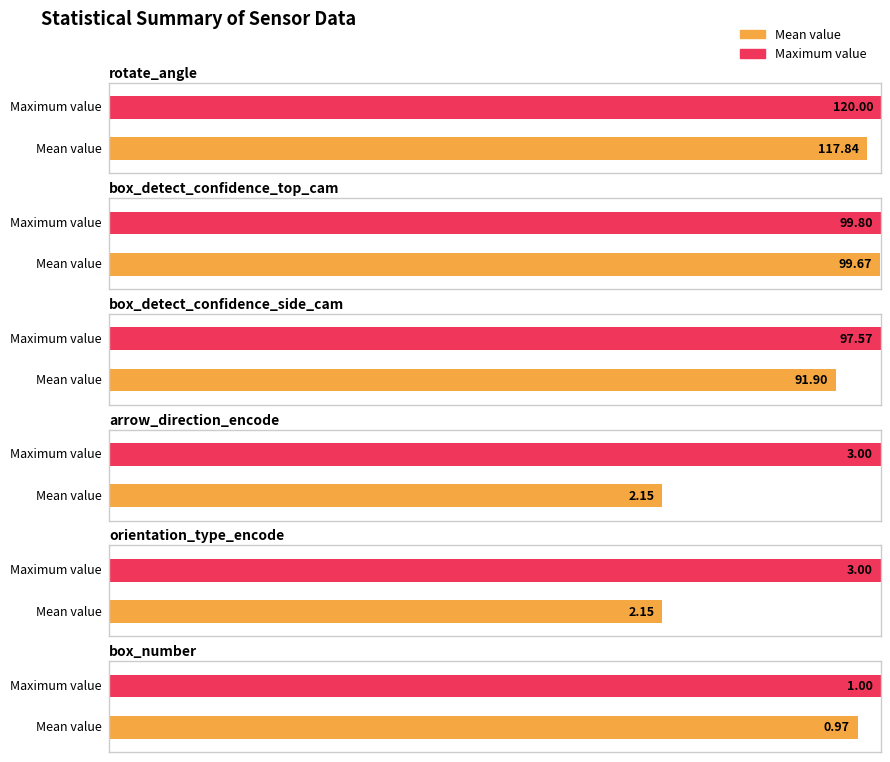

Which series has the widest spread of values?

box_detect_confidence_side_cam